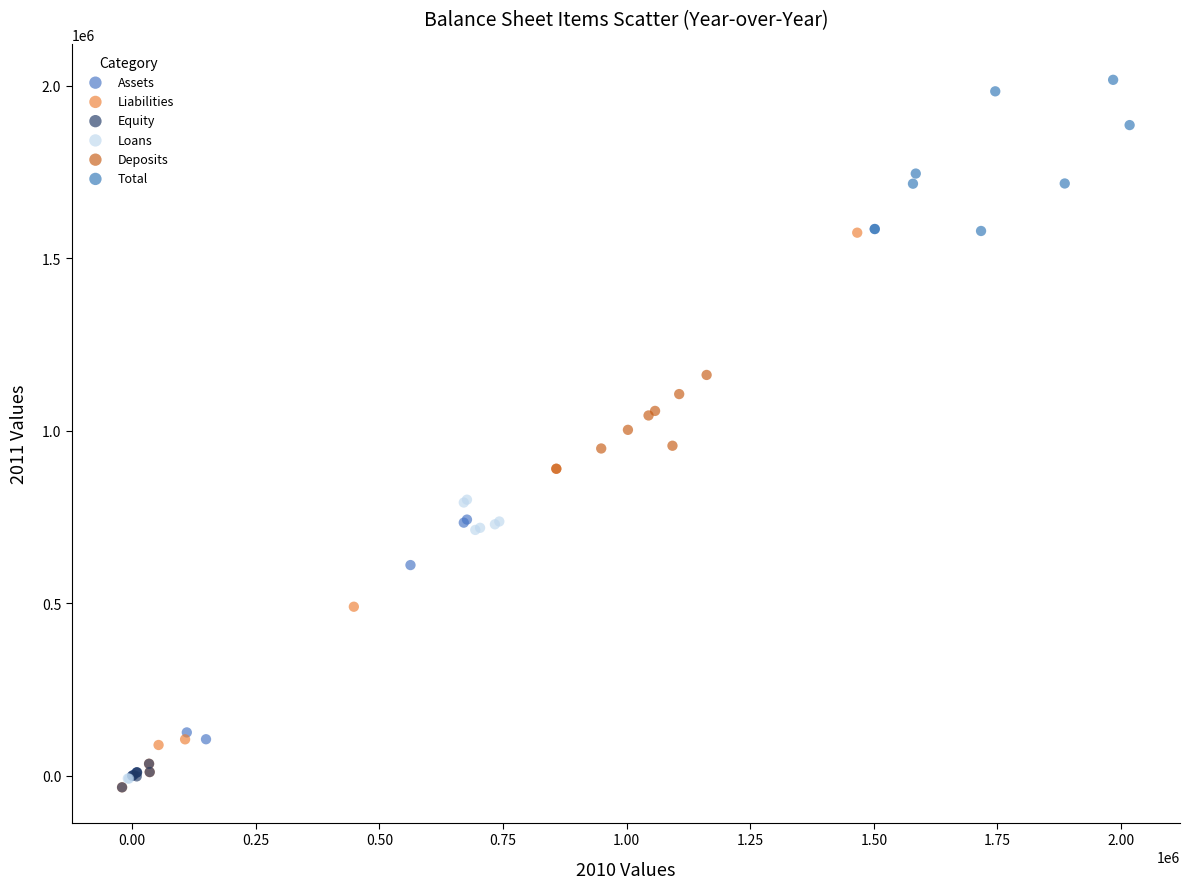

Which series reaches the maximum Y coordinate?

Total